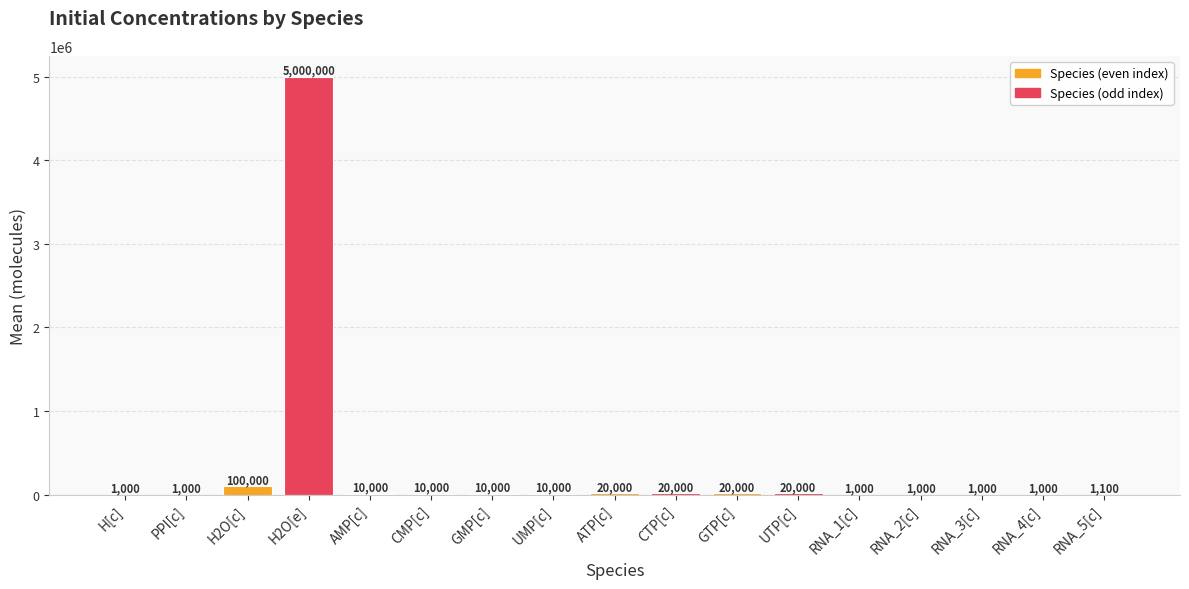

What is the maximum value shown in the chart?

5000000